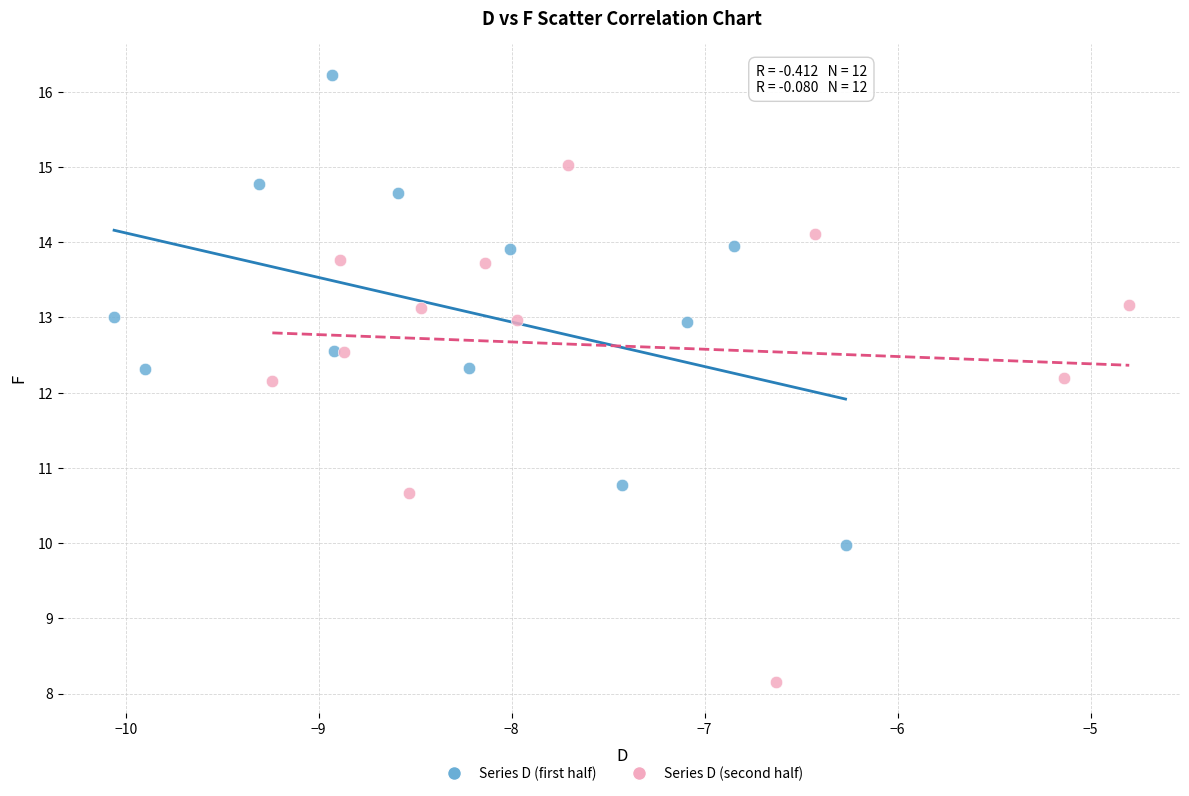

Which series has the widest spread of Y values?

Series D (second half)